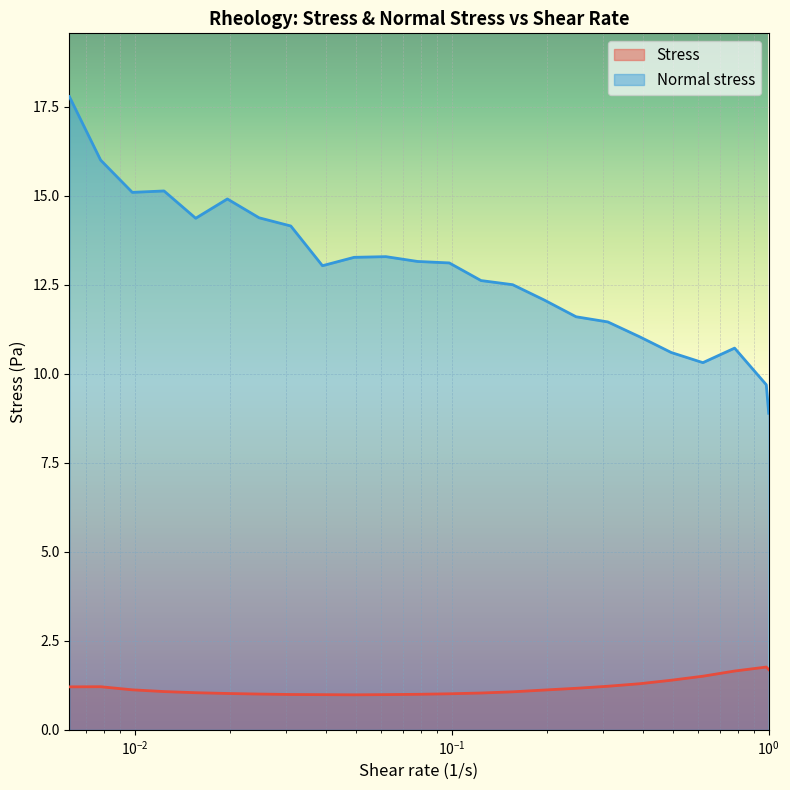

What is the spread (max minus min) of values at 0.0246874?

13.4